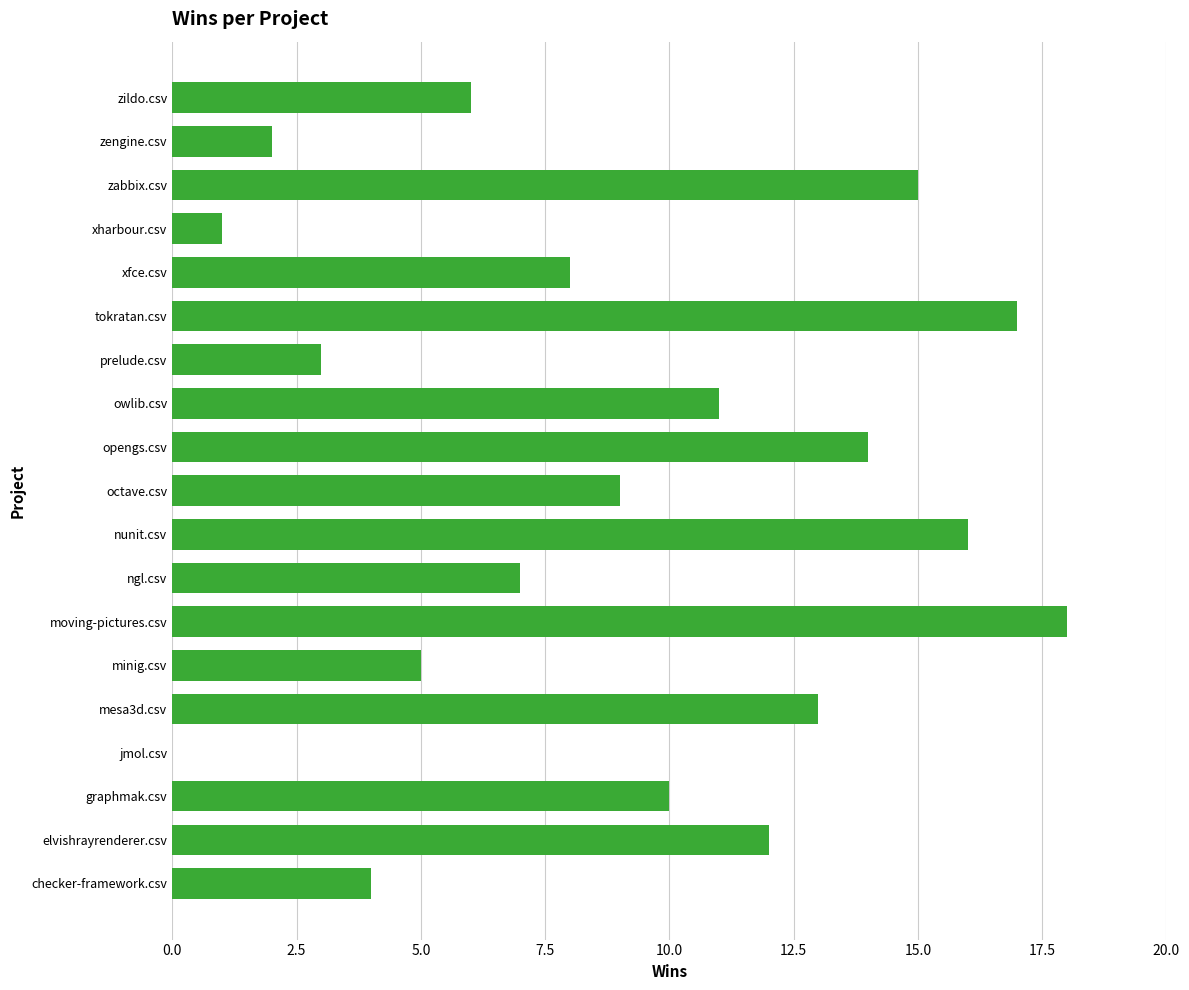

What is the change in value from jmol.csv to xharbour.csv?

+1